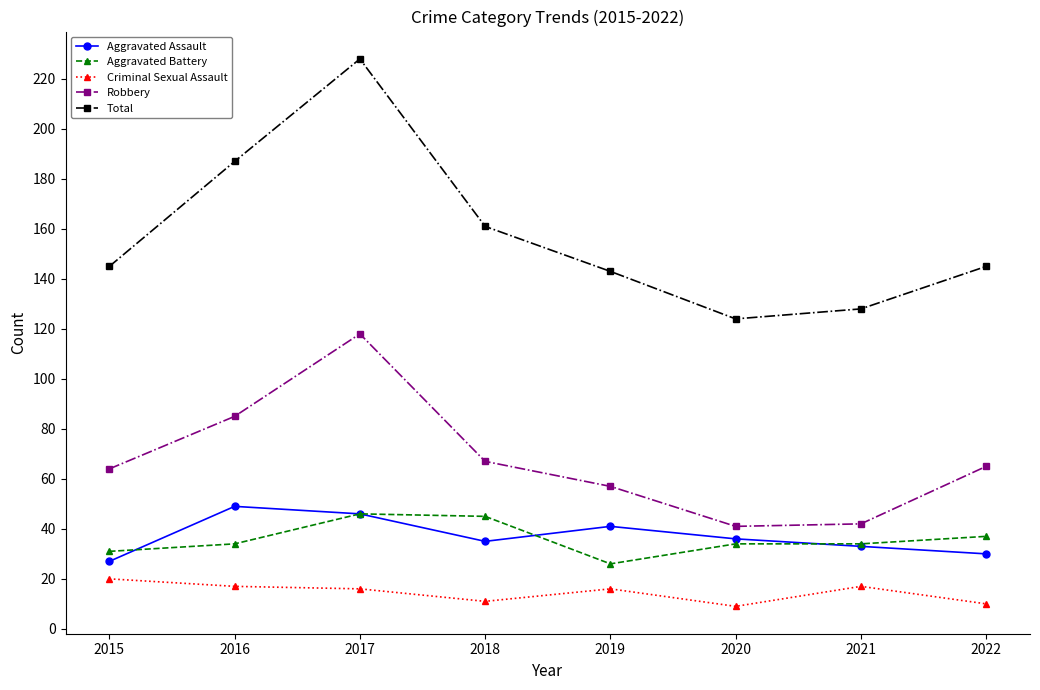

What is the difference between the second highest and second lowest values in the Total series?

59